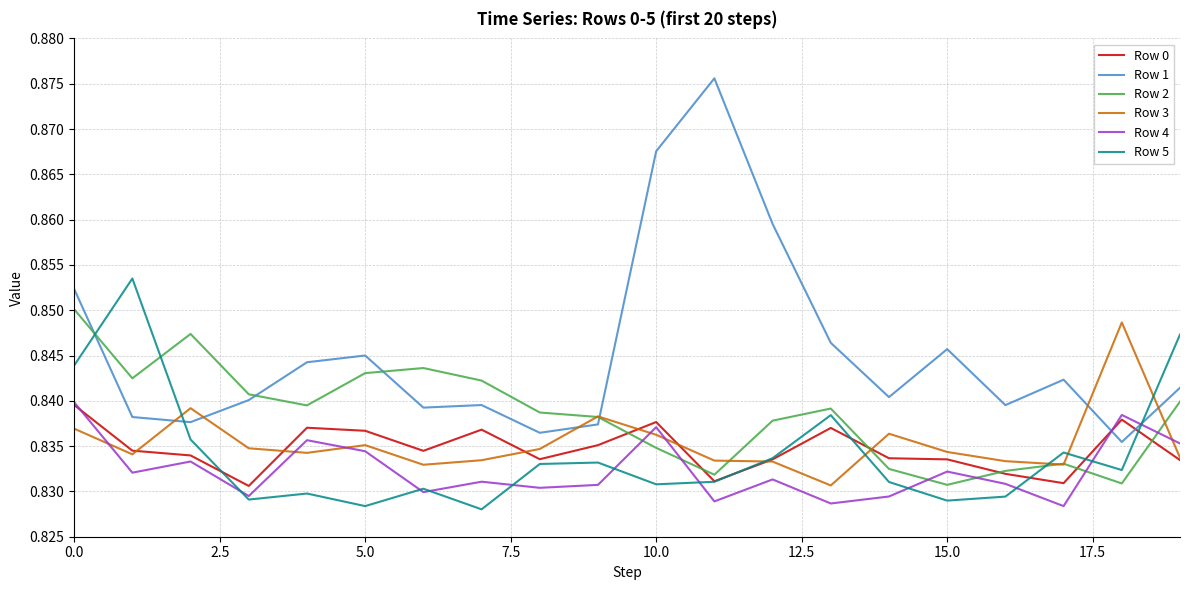

True or false: Row 1 and Row 4 intersect in this chart.

True